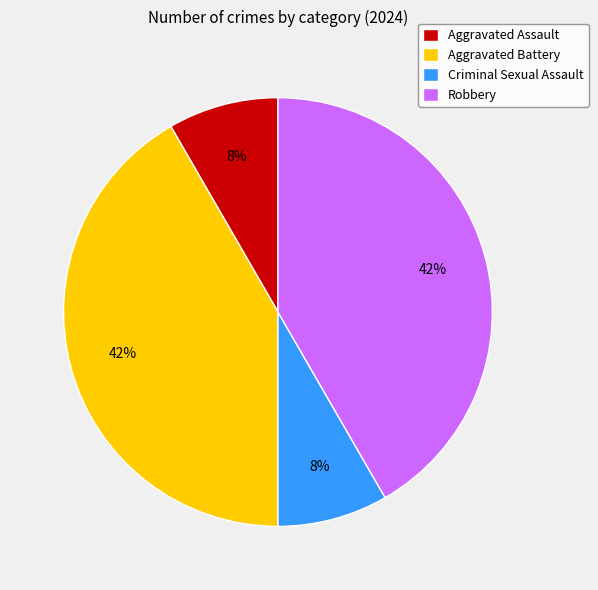

The Aggravated Battery slice represents 50% of the pie. True or false?

False